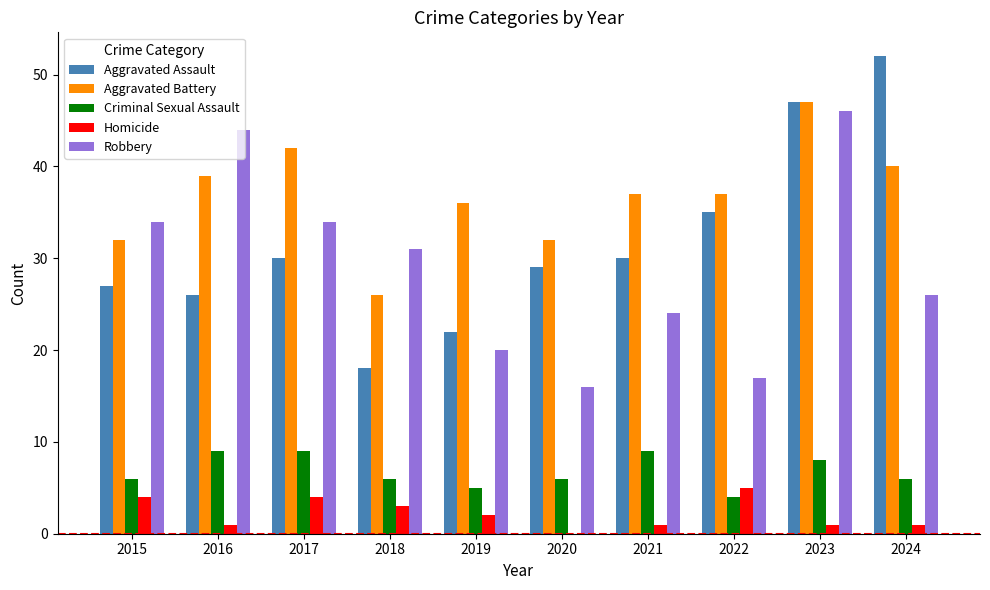

Which series has the largest total across all categories?

Aggravated Battery